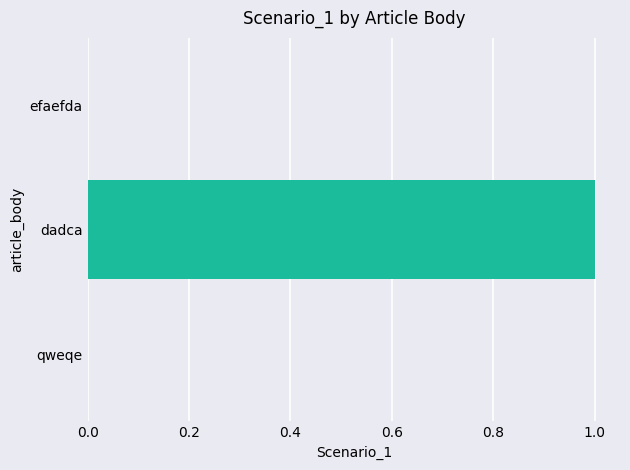

How many values are below 1?

2